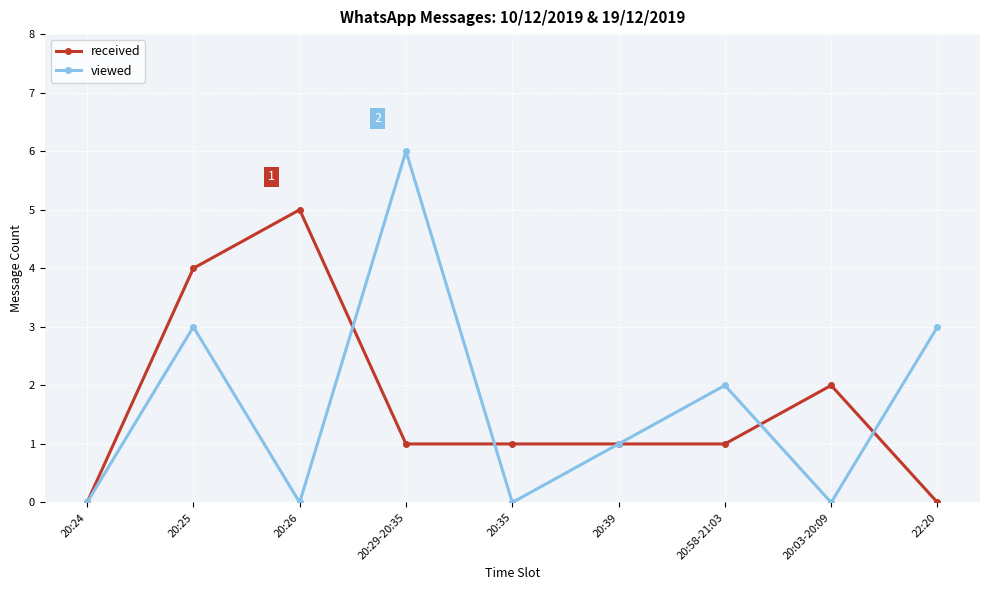

The value of viewed at 20:35 is 3. True or false?

False